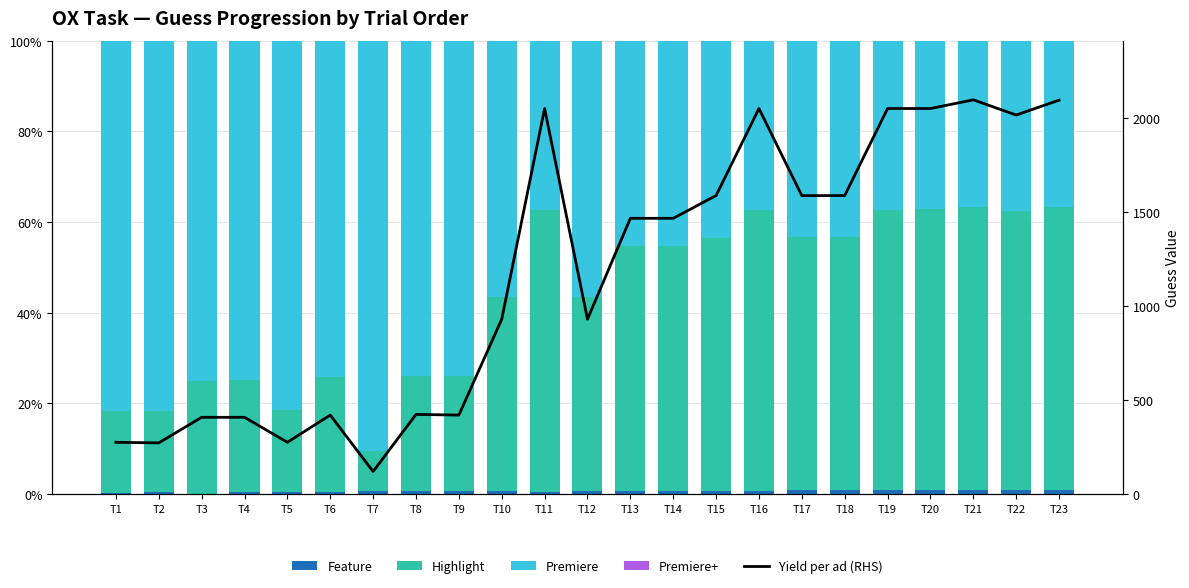

Between T3 and T10, which series saw the biggest shift?

Yield per ad (RHS)